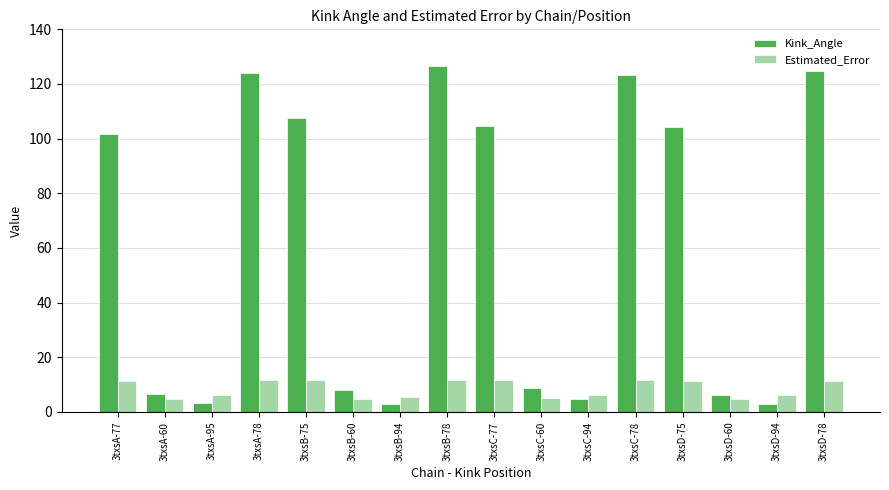

Which series changed the most between 3txsA-77 and 3txsC-94?

Kink_Angle